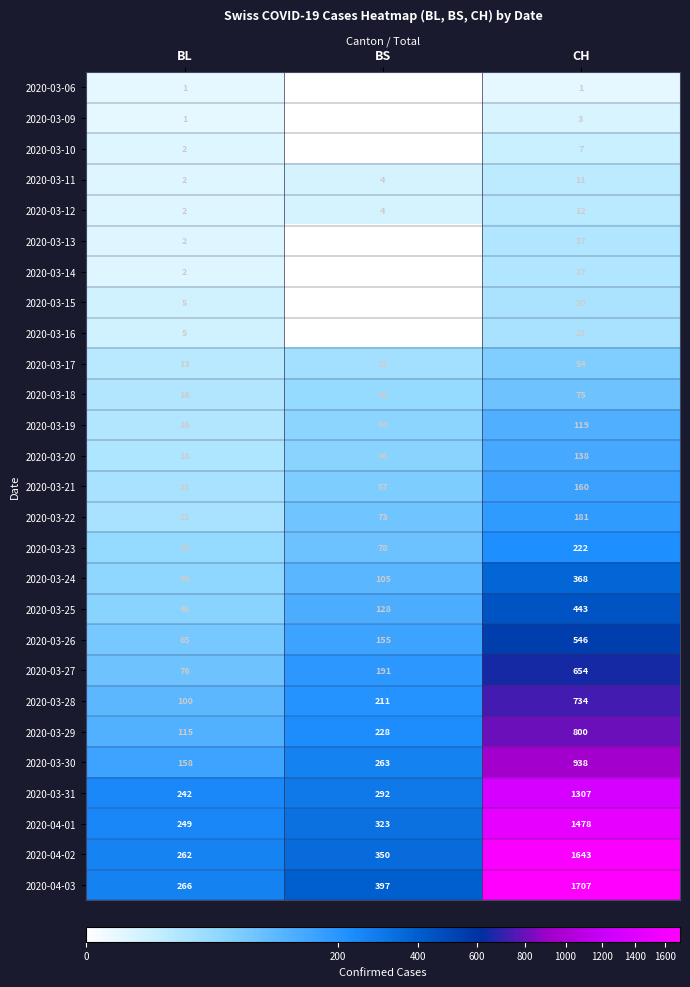

Rank the categories by 2020-04-03 value from lowest to highest.

BL, BS, CH